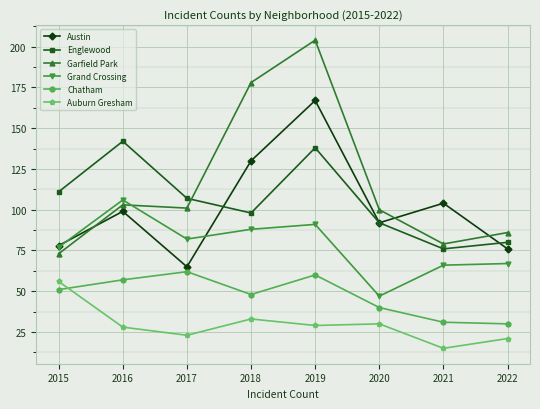

Which series has the largest total across all categories?

Garfield Park